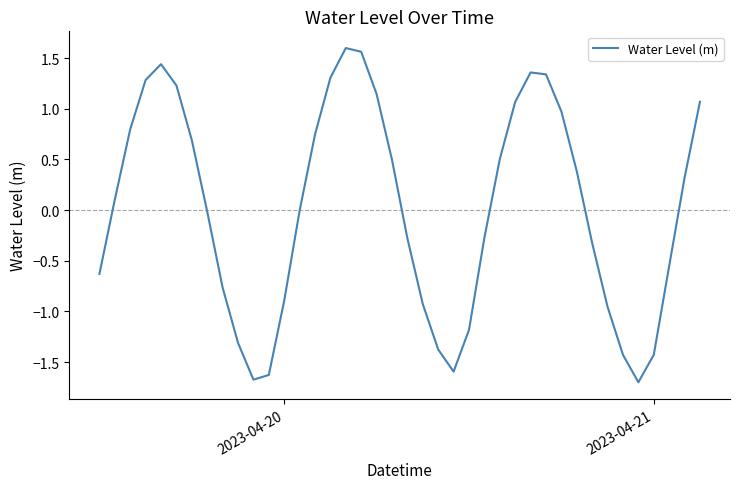

What is the difference between the maximum and minimum values?

3.3